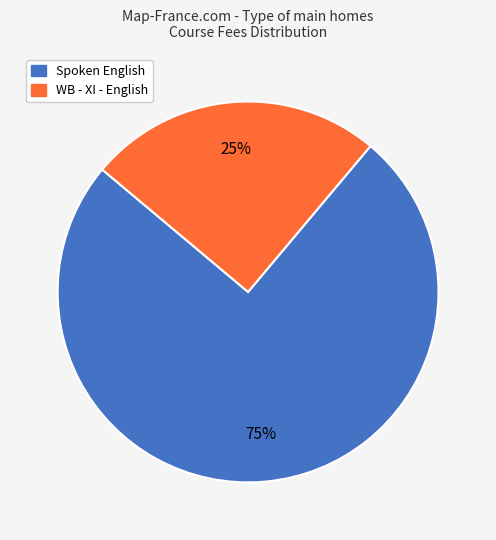

Between WB - XI - English and Spoken English, which is larger?

Spoken English